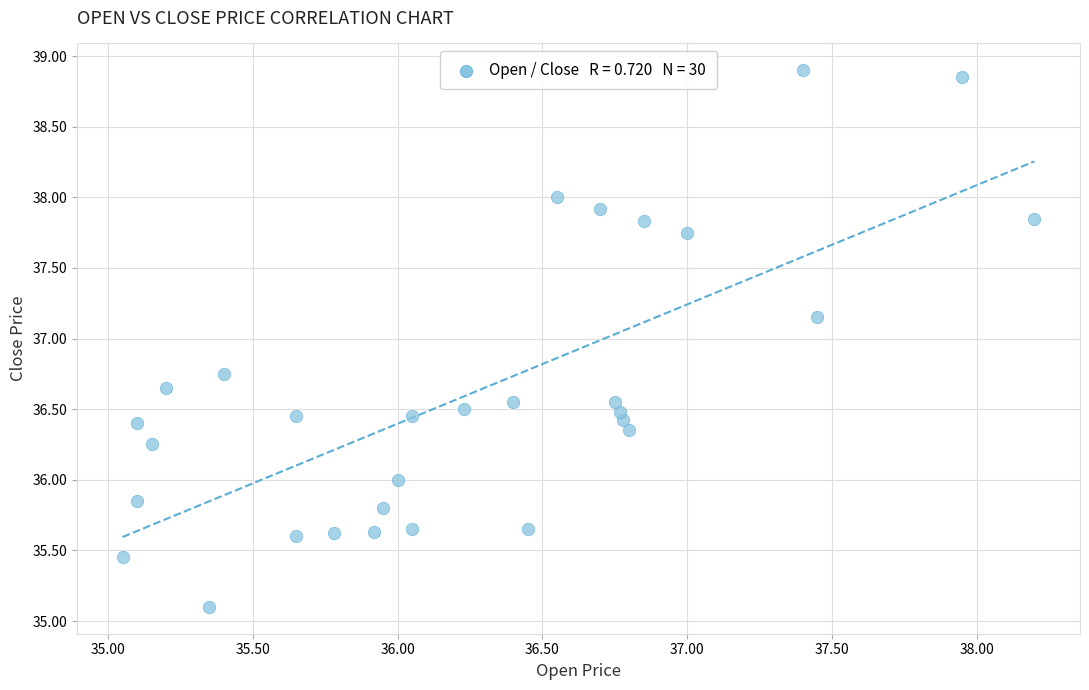

What is the range of X values (max minus min)?

3.2